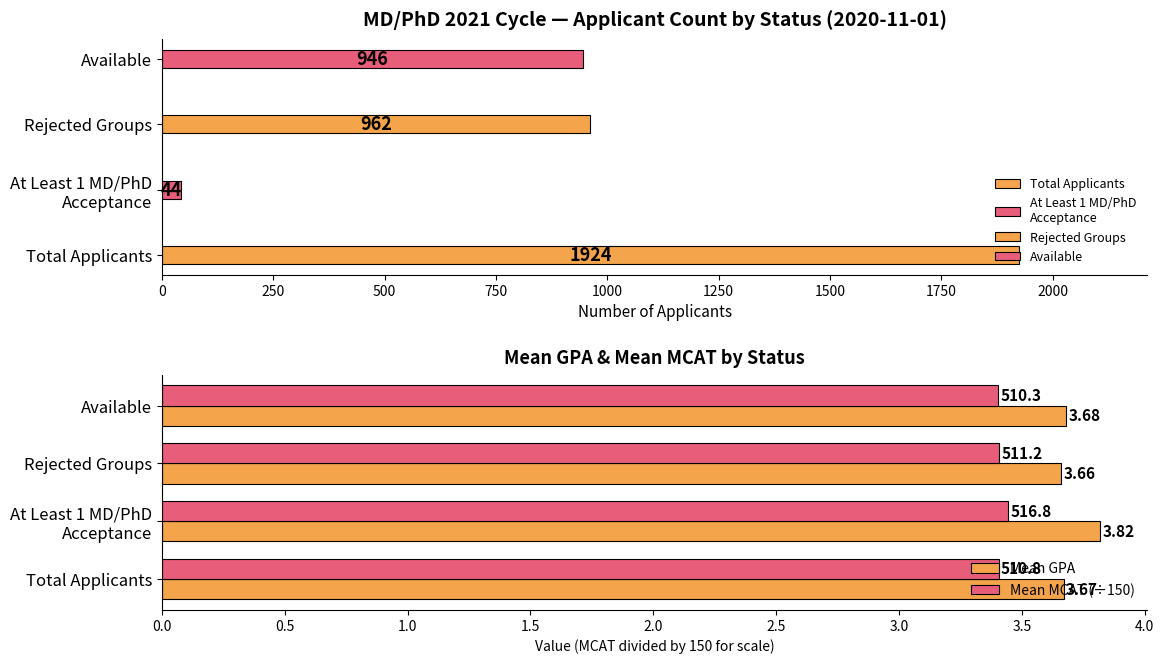

Is the value of Mean GPA at Available greater than the value of Mean MCAT (÷150) at Rejected Groups?

Yes